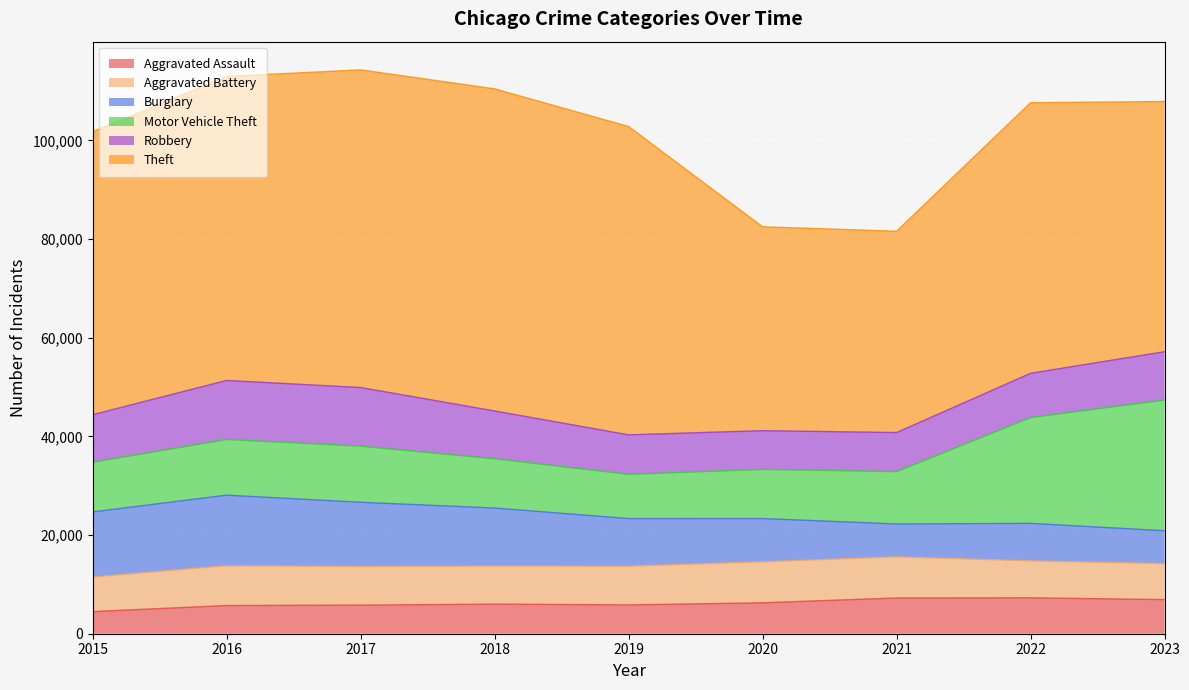

How many interior local peaks does the Aggravated Assault series have?

2